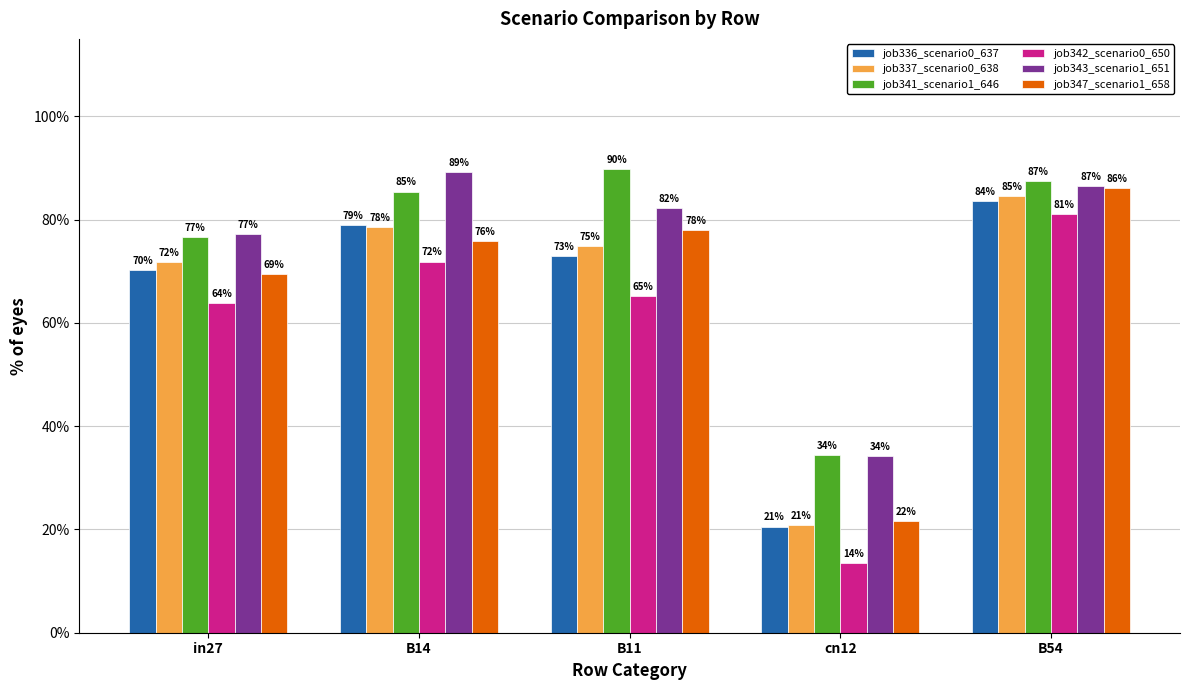

Count the job341_scenario1_646 values in the range 0 to 1.

5